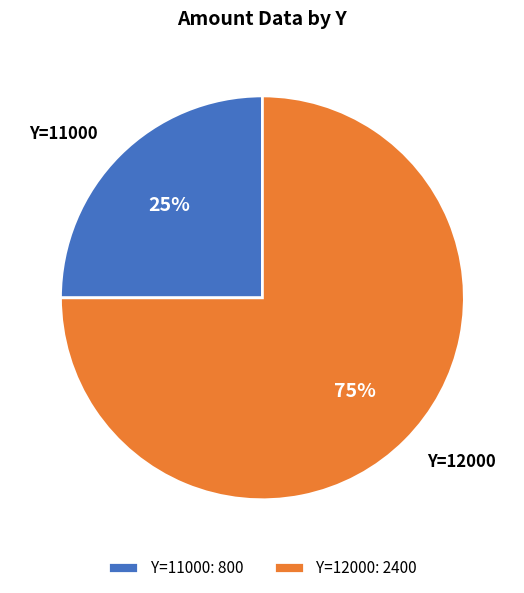

Rank the categories by value from lowest to highest.

Y=11000: 800, Y=12000: 2400